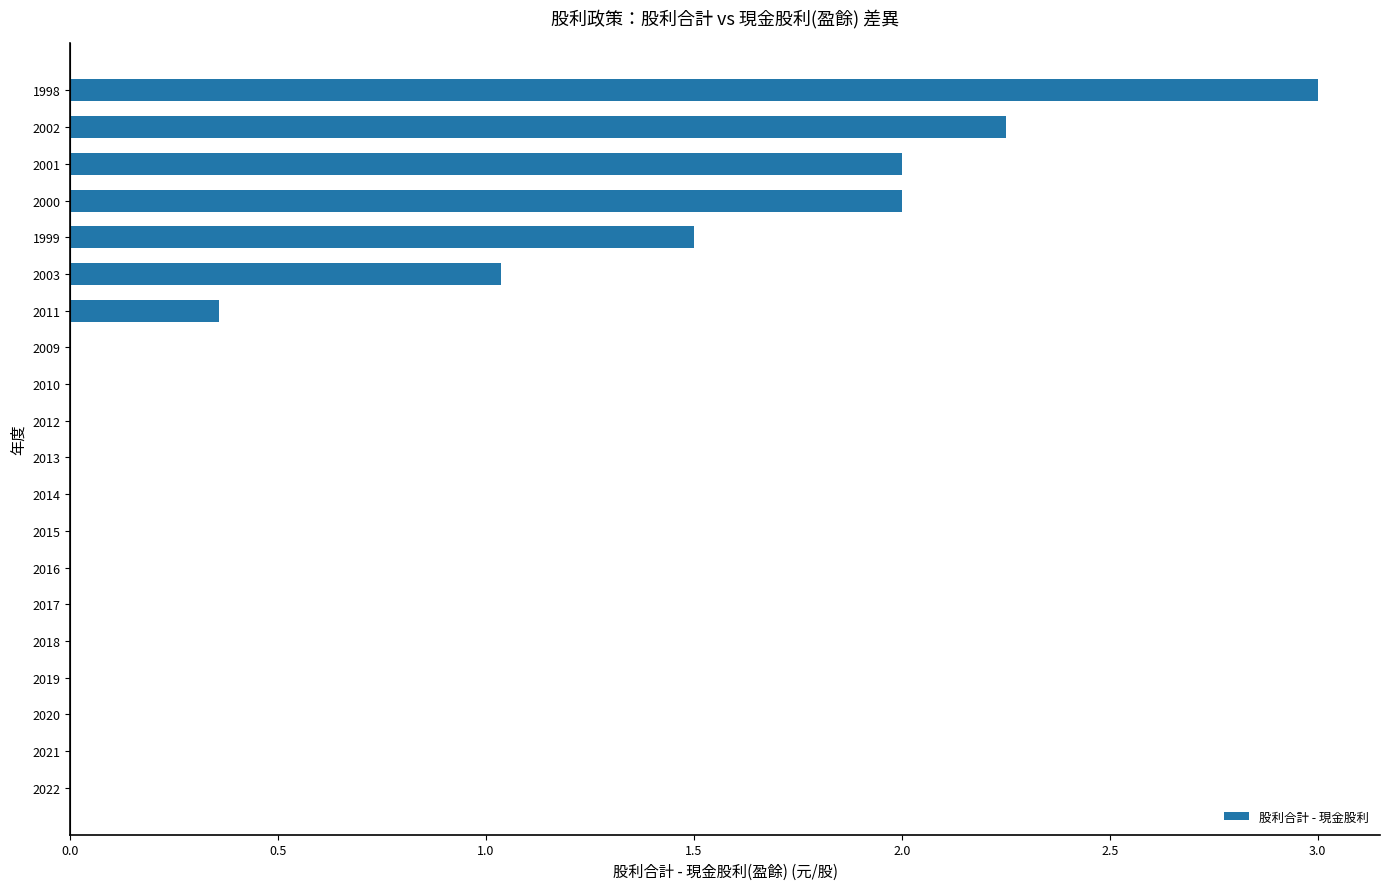

What is the change in value from 2017 to 1998?

+3.0